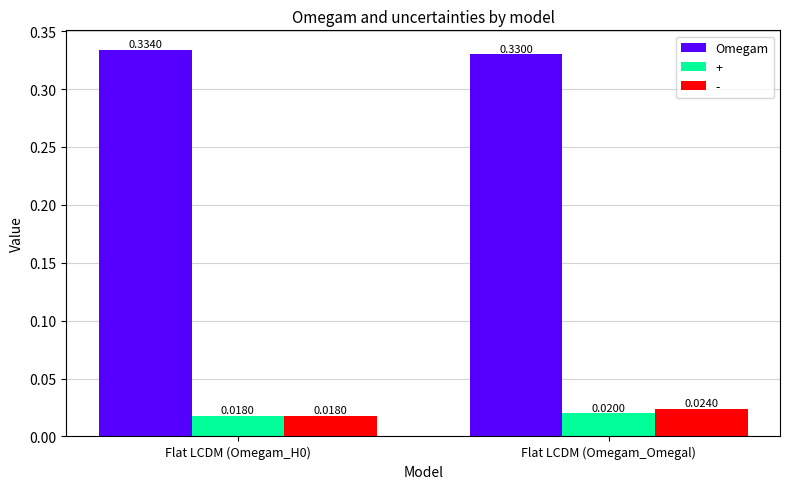

Which series changed the most between Flat LCDM (Omegam_H0) and Flat LCDM (Omegam_Omegal)?

-